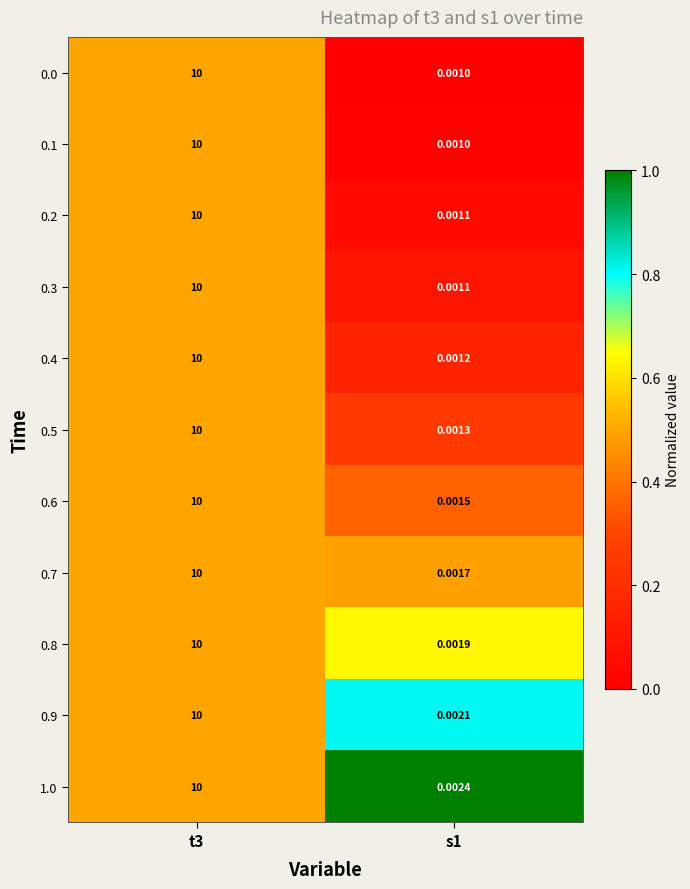

Is the value of 0.8 at s1 greater than the value of 0.0 at t3?

No